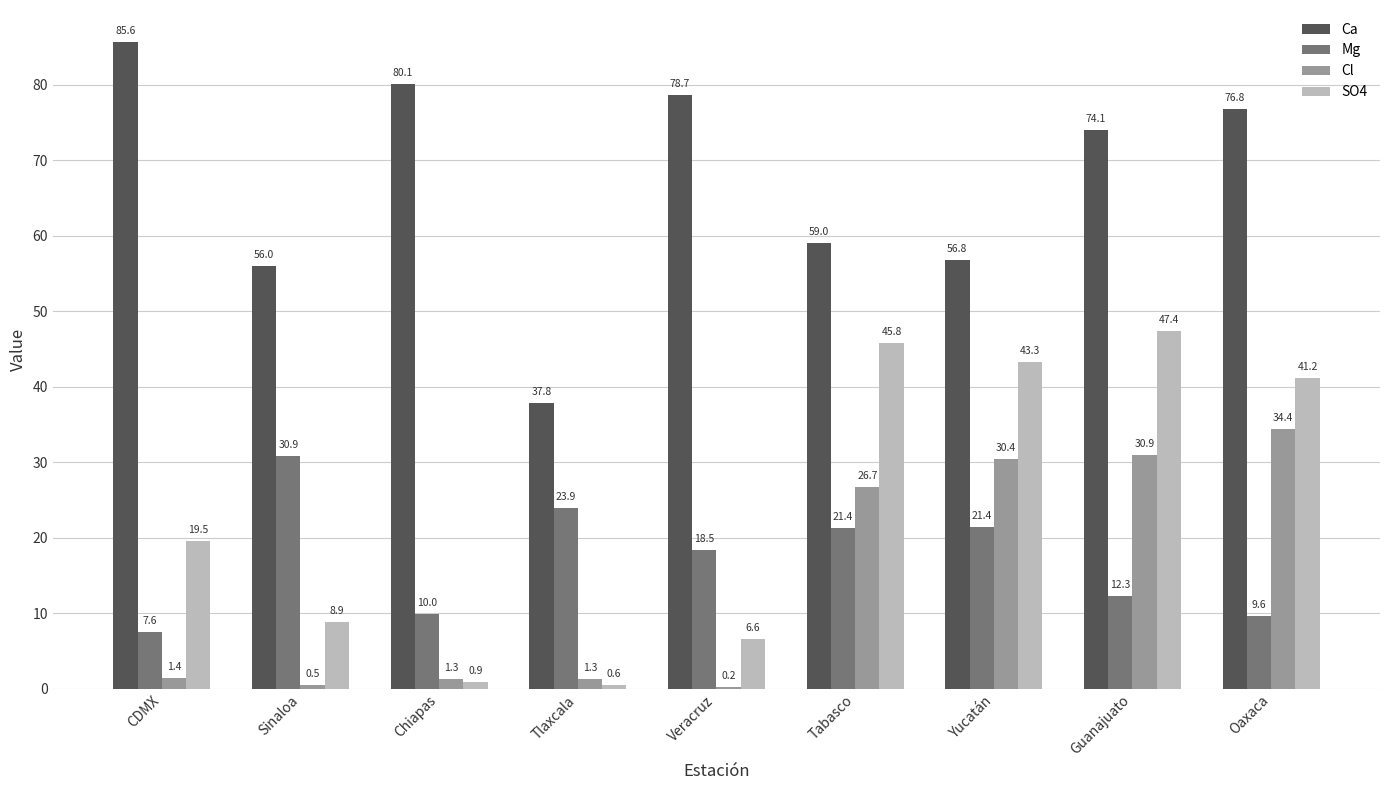

Which label corresponds to the largest value in the chart?

CDMX